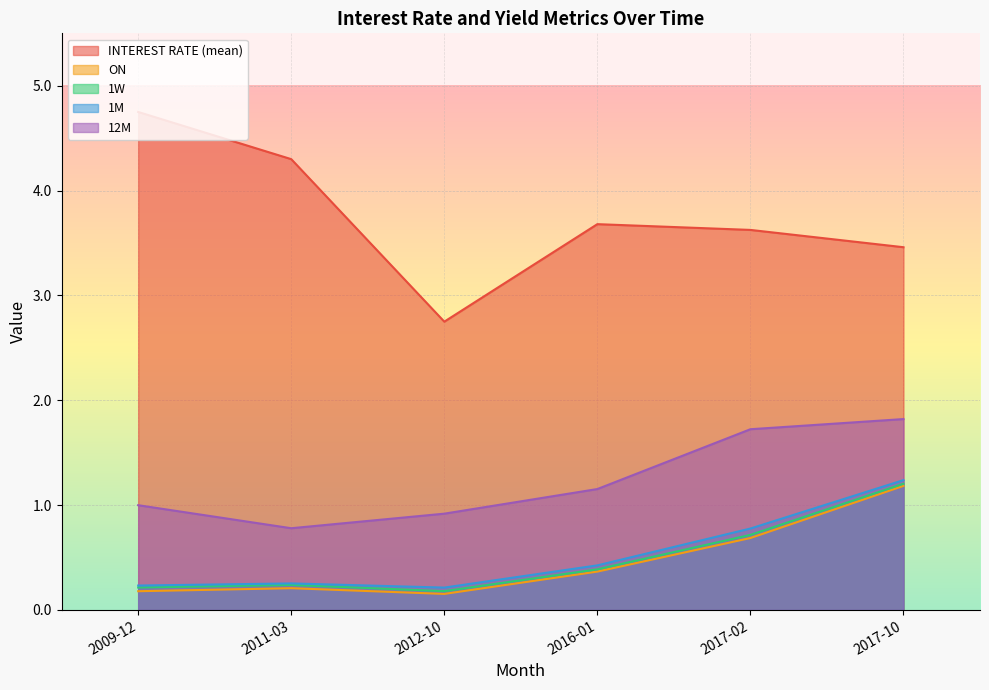

At which category does 1M reach its first local valley?

2012-10